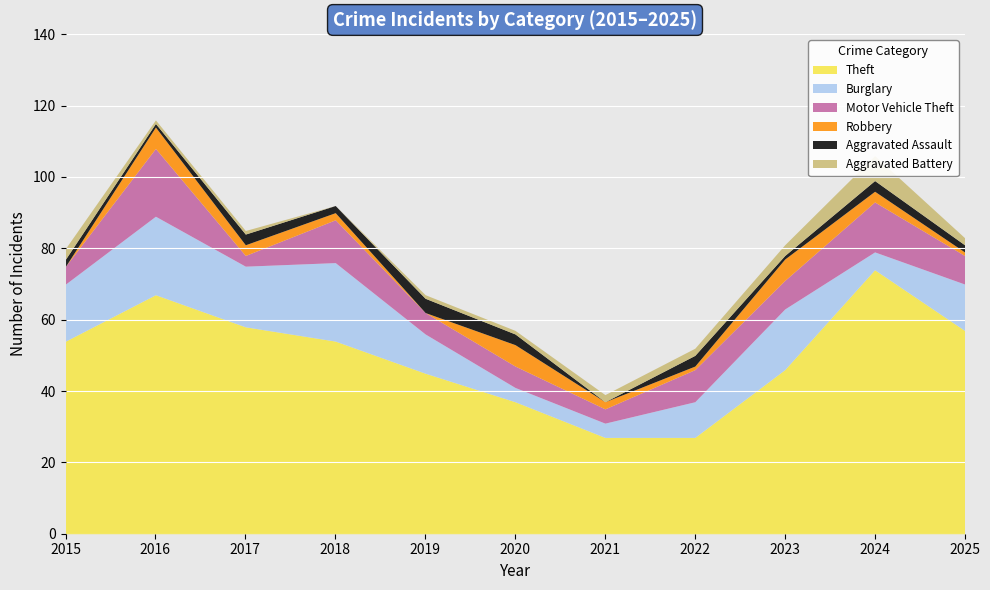

Which series has the widest spread of values?

Theft